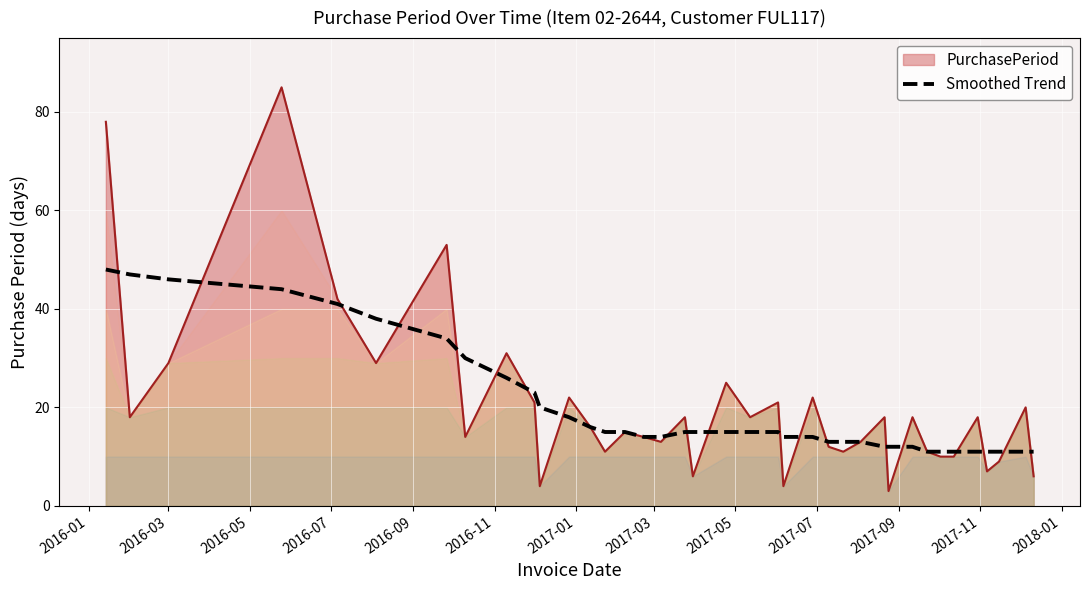

What is the maximum value for PurchasePeriod?

85